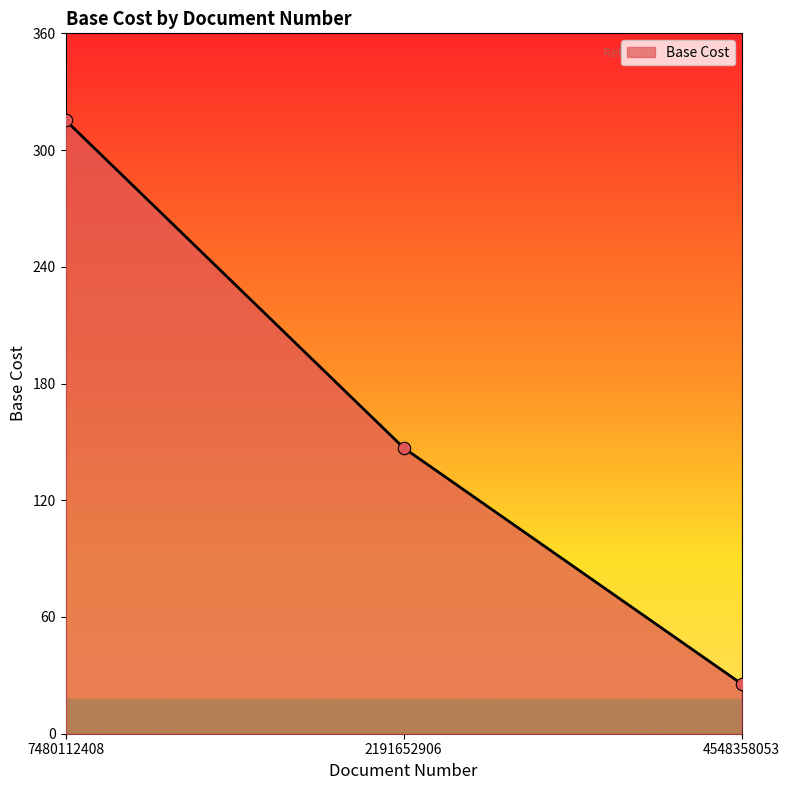

What is the ratio of the value at 2191652906 to the value at 7480112408?

0.5